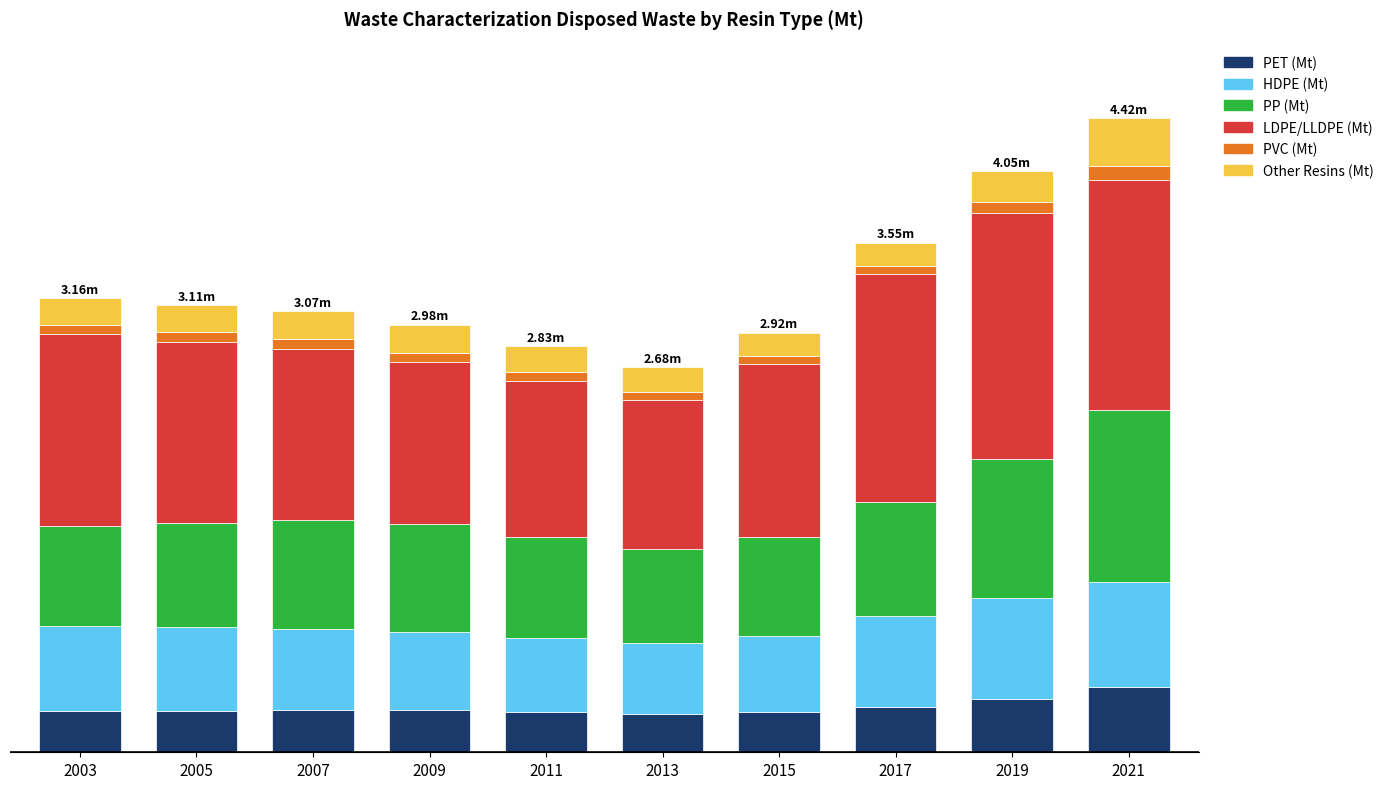

Does the chart contain any negative values?

No